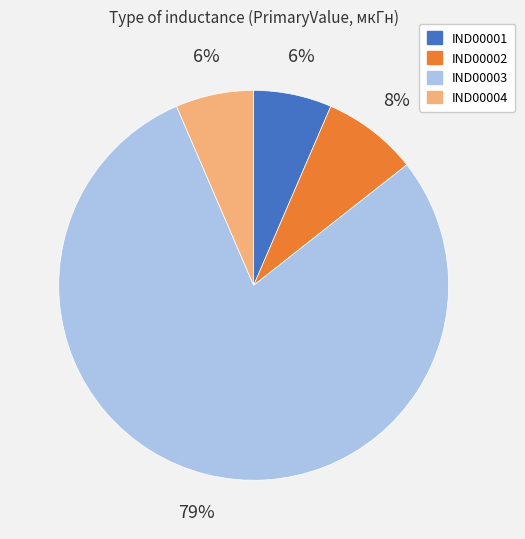

To the nearest percent, what is the combined percentage of IND00003 and IND00004?

86%